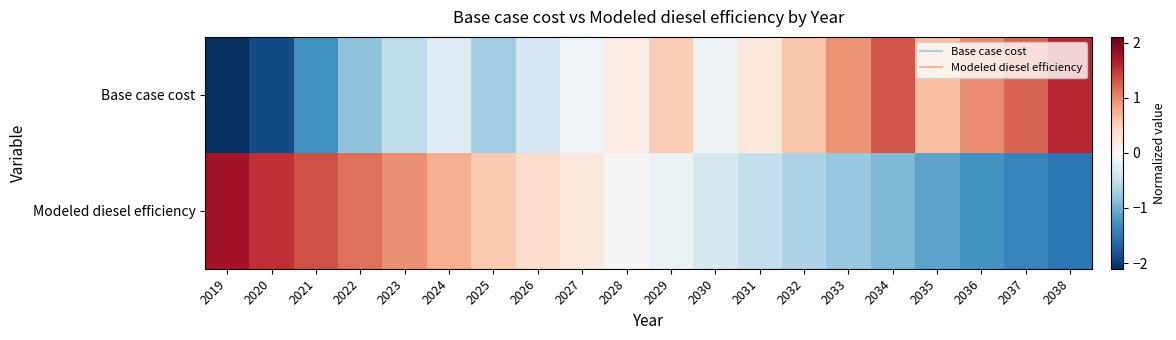

Reading left to right, transcribe all the data shown in this chart.

Base case cost: 2019=-2.1	2020=-1.9	2021=-1.3	2022=-0.8	2023=-0.5	2024=-0.3	2025=-0.7	2026=-0.4	2027=-0.1	2028=0.2	2029=0.5	2030=-0.1	2031=0.2	2032=0.6	2033=0.9	2034=1.3	2035=0.6	2036=1.0	2037=1.2	2038=1.6
Modeled diesel efficiency: 2019=1.7	2020=1.5	2021=1.3	2022=1.2	2023=1.0	2024=0.8	2025=0.6	2026=0.4	2027=0.2	2028=0.0	2029=-0.1	2030=-0.3	2031=-0.5	2032=-0.6	2033=-0.8	2034=-0.9	2035=-1.1	2036=-1.3	2037=-1.4	2038=-1.5